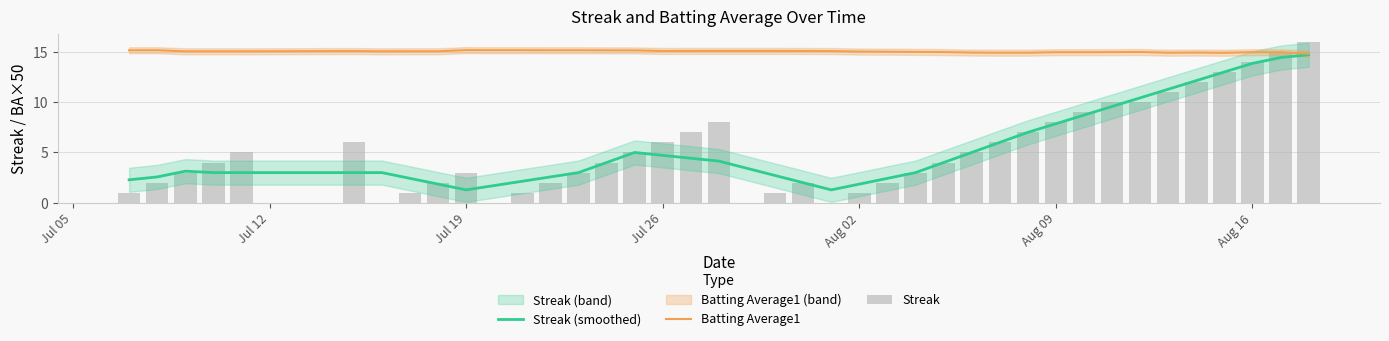

What is the highest value of the Batting Average1 series?

15.2